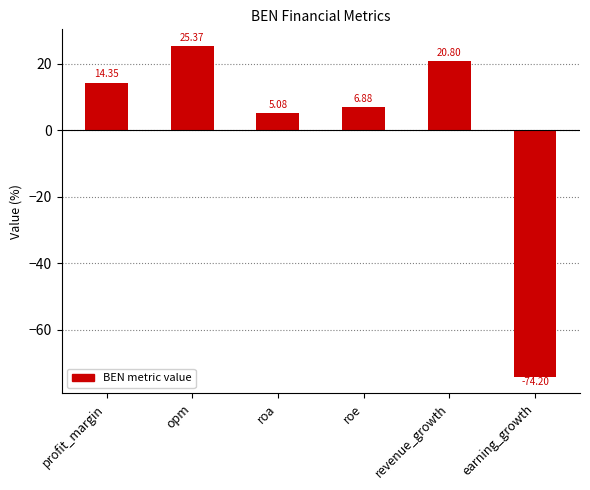

What is the smallest value displayed?

-74.2